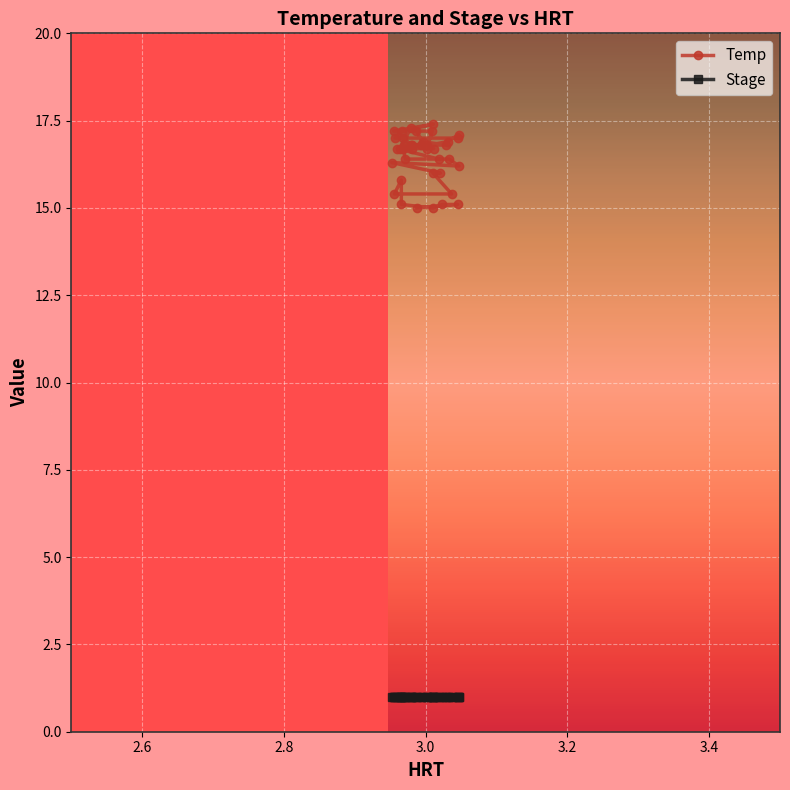

What is the value of the Stage point at the 23rd from the left?

1.0